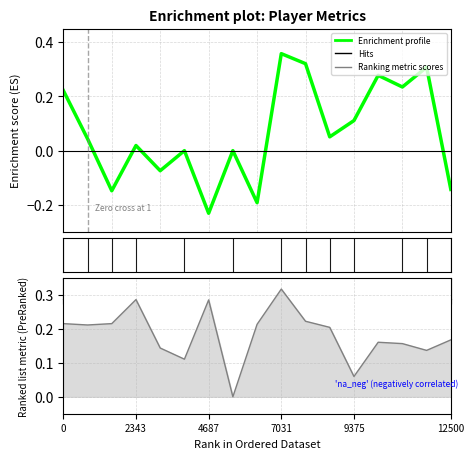

How many values are below zero?

5